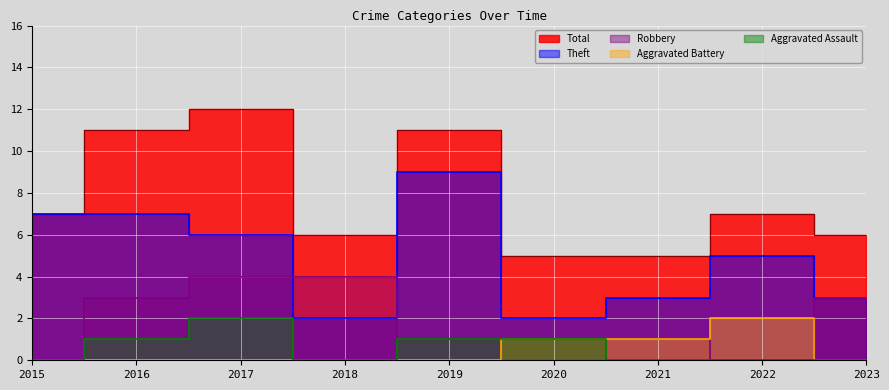

What is the value of the Total point at the 2nd from the left?

11